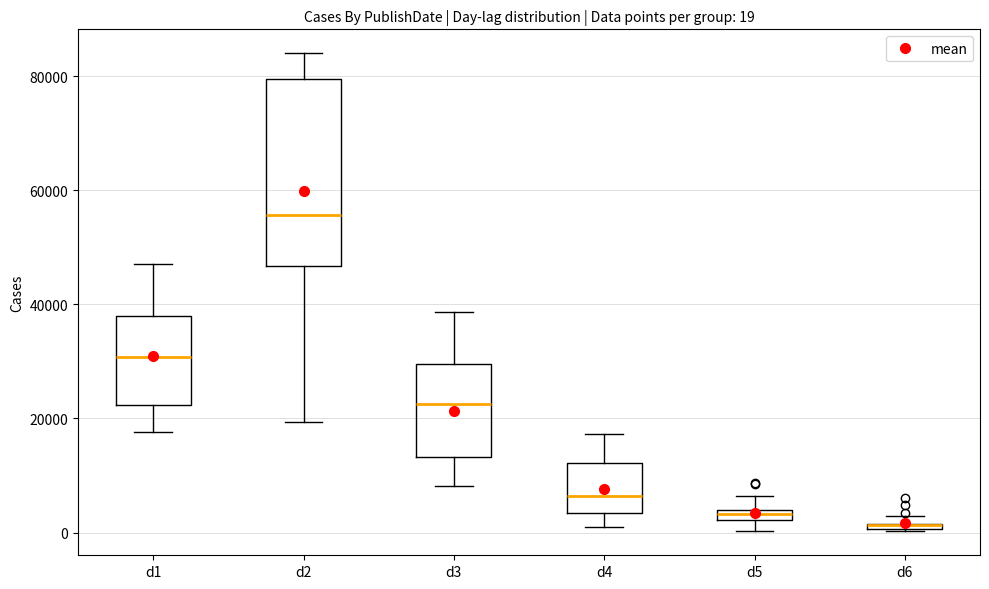

Which box is the tallest, from its lower edge to its upper edge?

d2